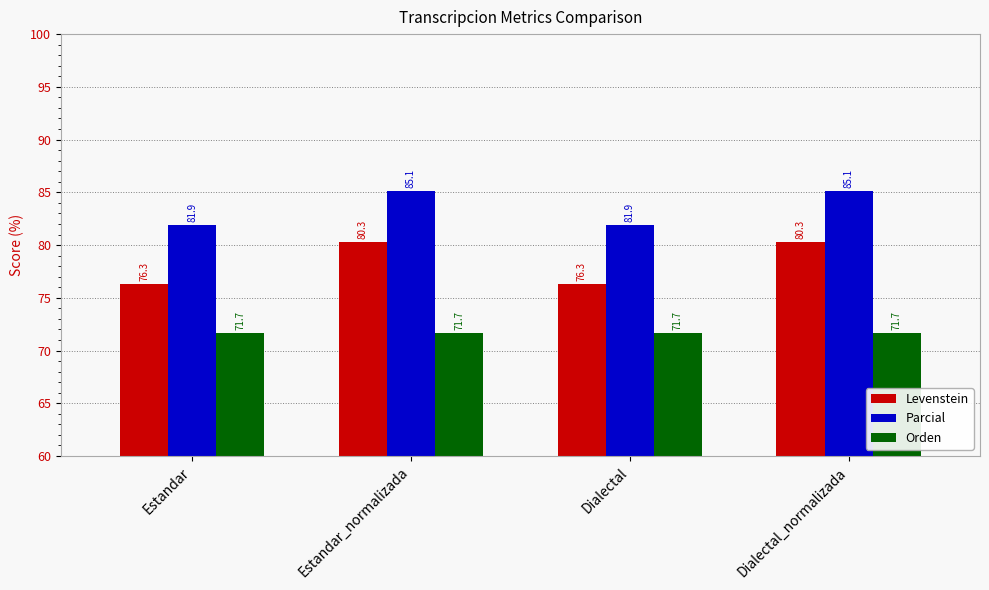

What position from the left is Dialectal_normalizada?

4